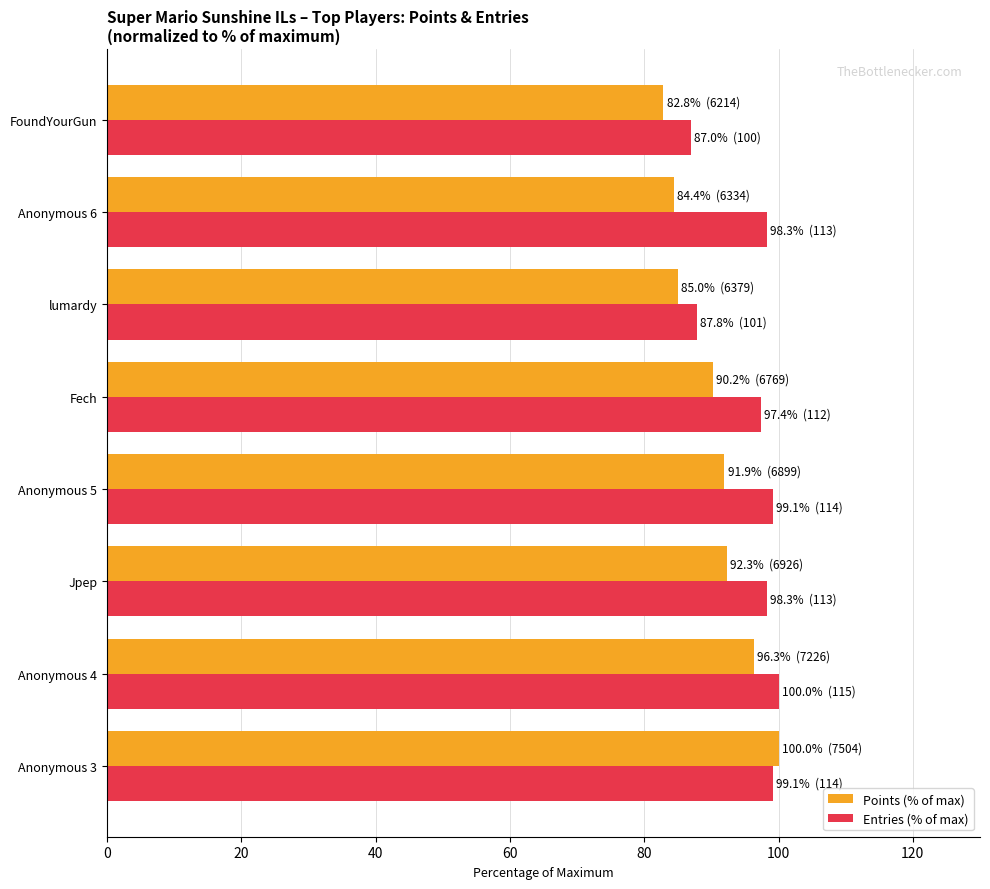

Read the Points (% of max) value at Anonymous 4.

96.3